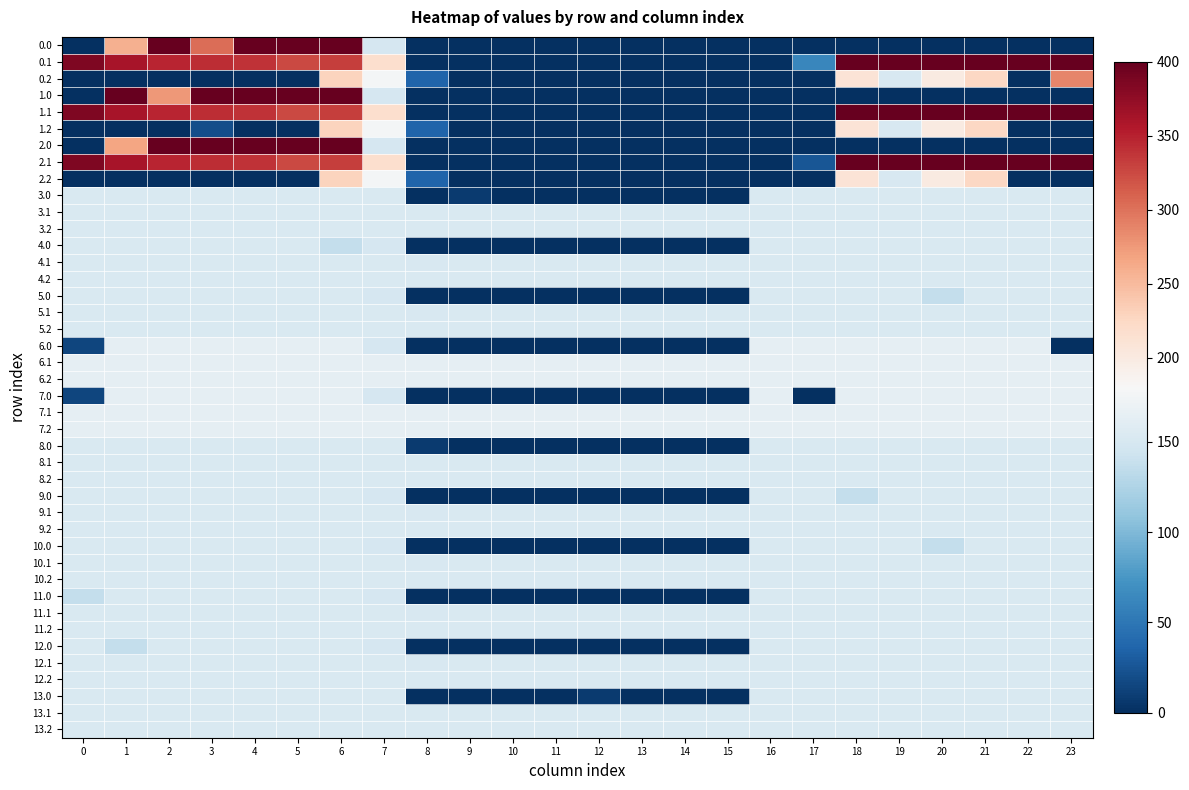

What is the sum of all 1.2 values?

1247.3